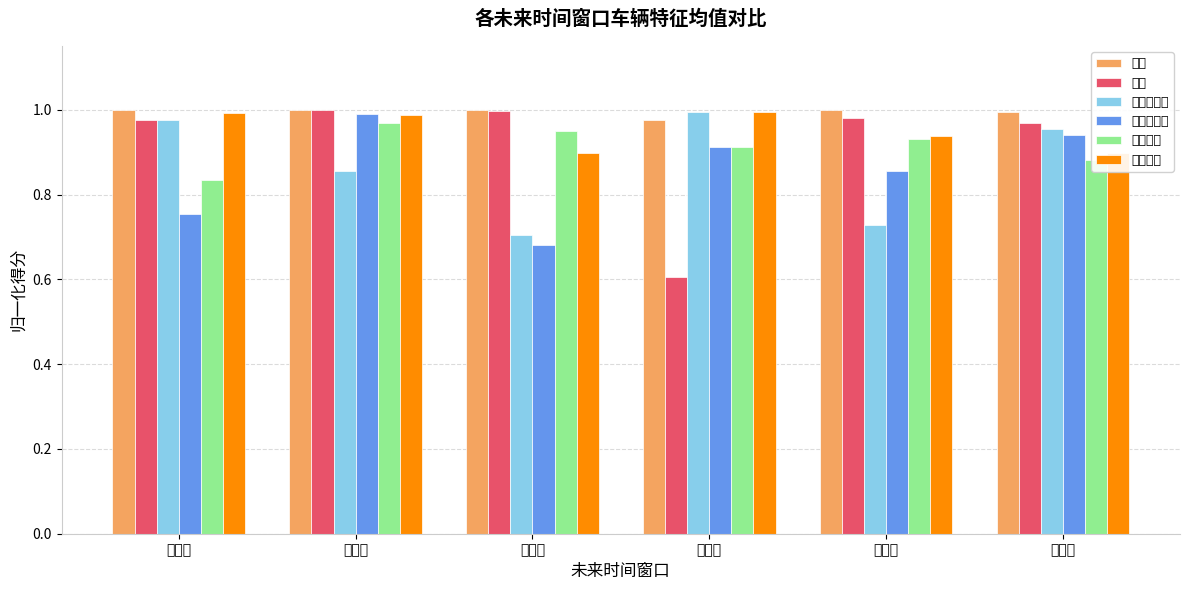

List the series in order of their peak value, highest first.

车速, 油耗, 故障码数量, 燃料流量, 发动机扭矩, 摩擦扭矩